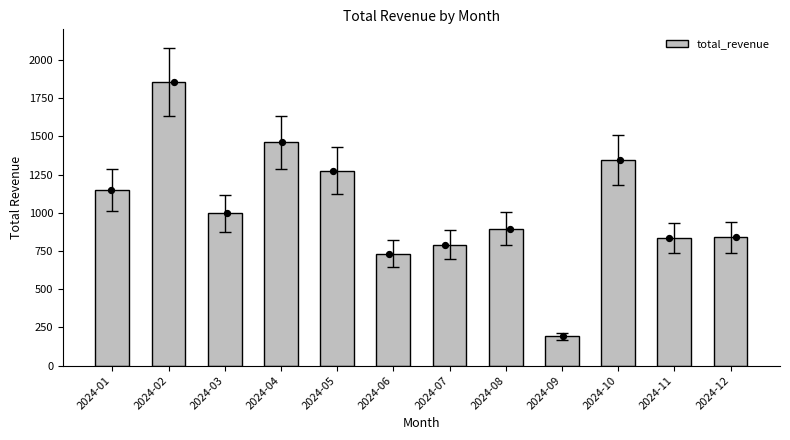

What is the change in value from 2024-04 to 2024-08?

-565.2